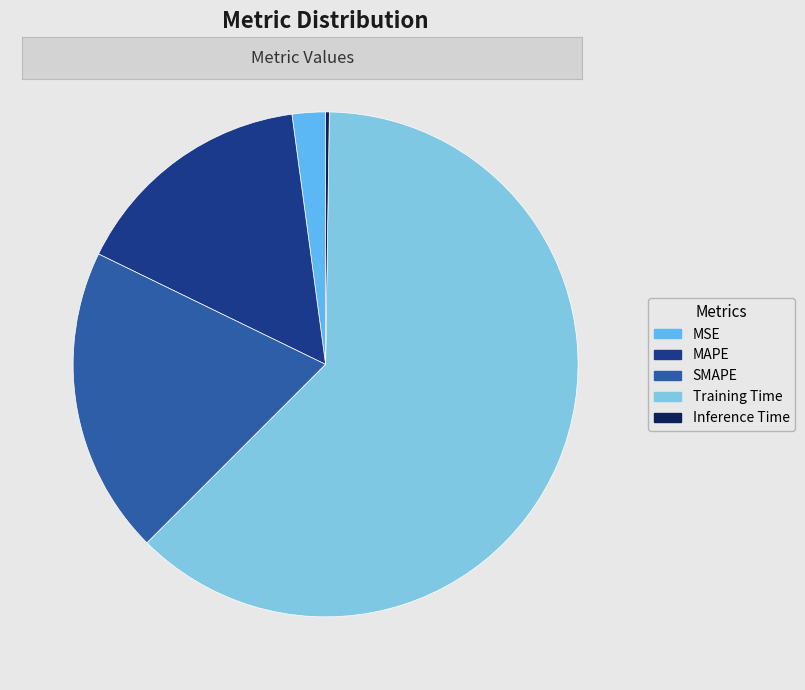

Is the sum of MAPE and SMAPE greater than half?

No